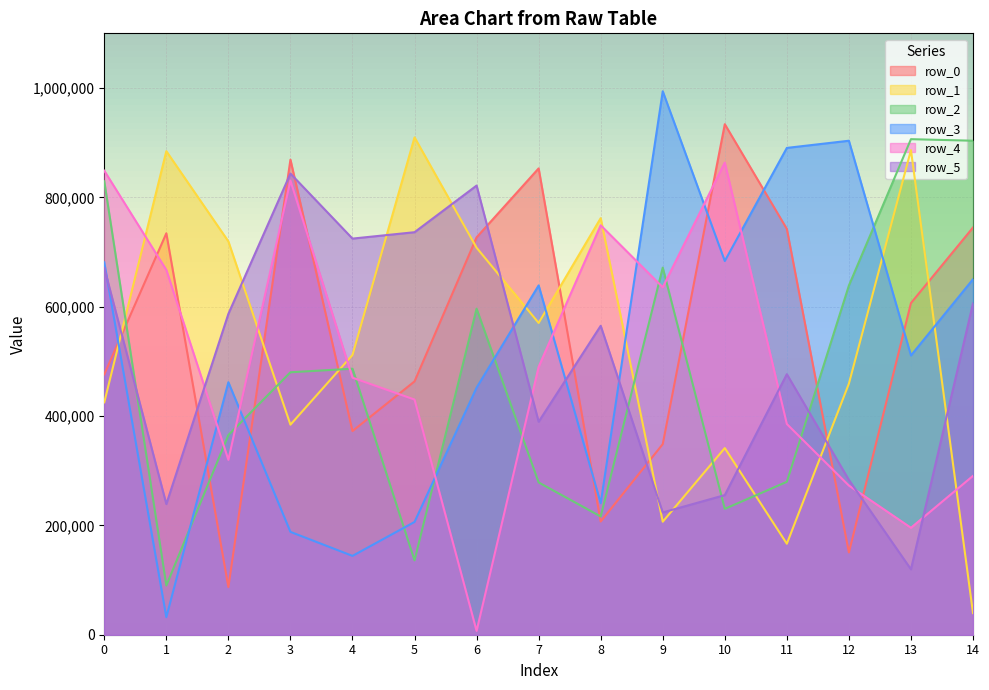

At which label is row_1 closest to 474635?

12